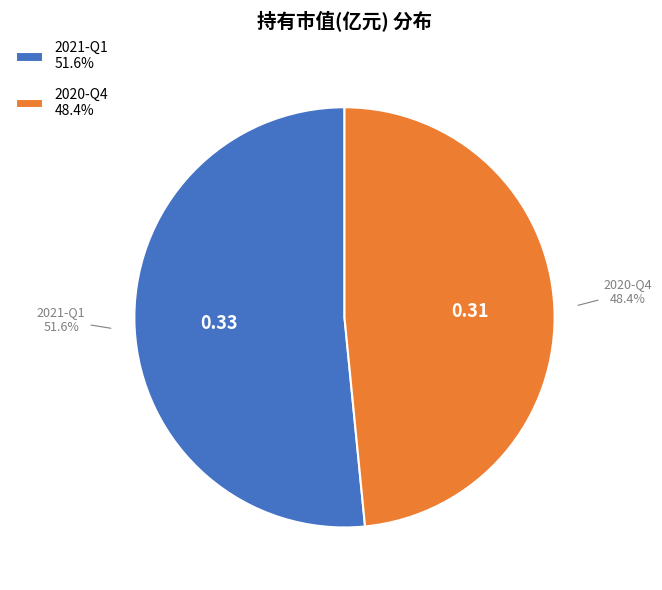

Do 2020-Q4 and 2021-Q1 together represent more than half of the pie?

Yes